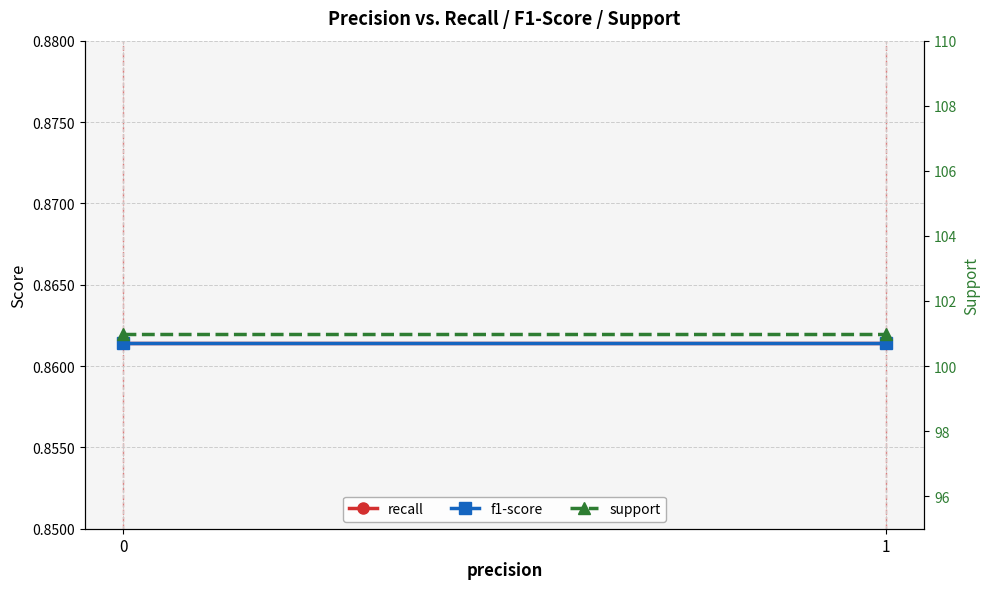

What is the greatest value displayed?

101.0